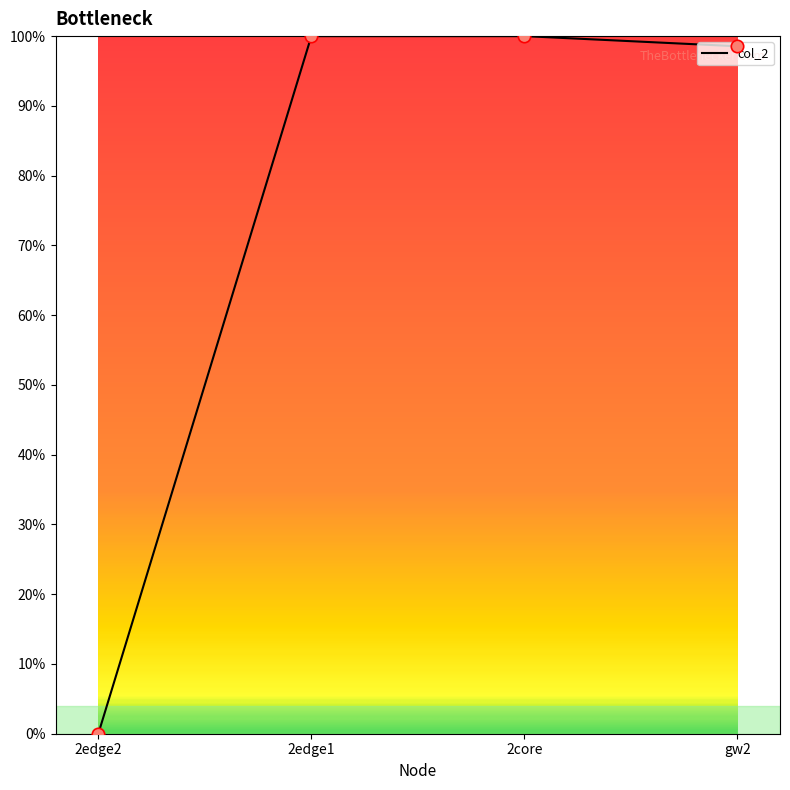

Which has a higher value, 2core or 2edge2?

2core